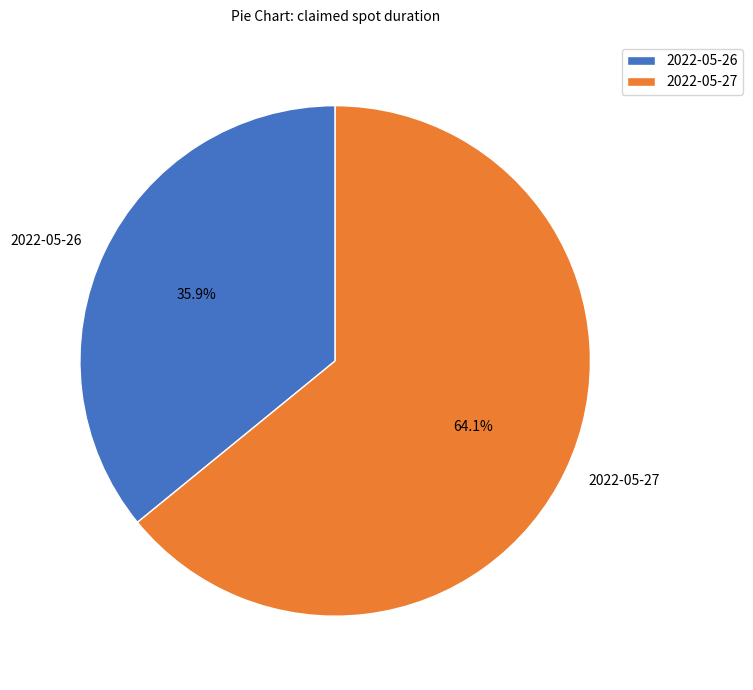

Does 2022-05-27 account for over 50% of the chart?

Yes